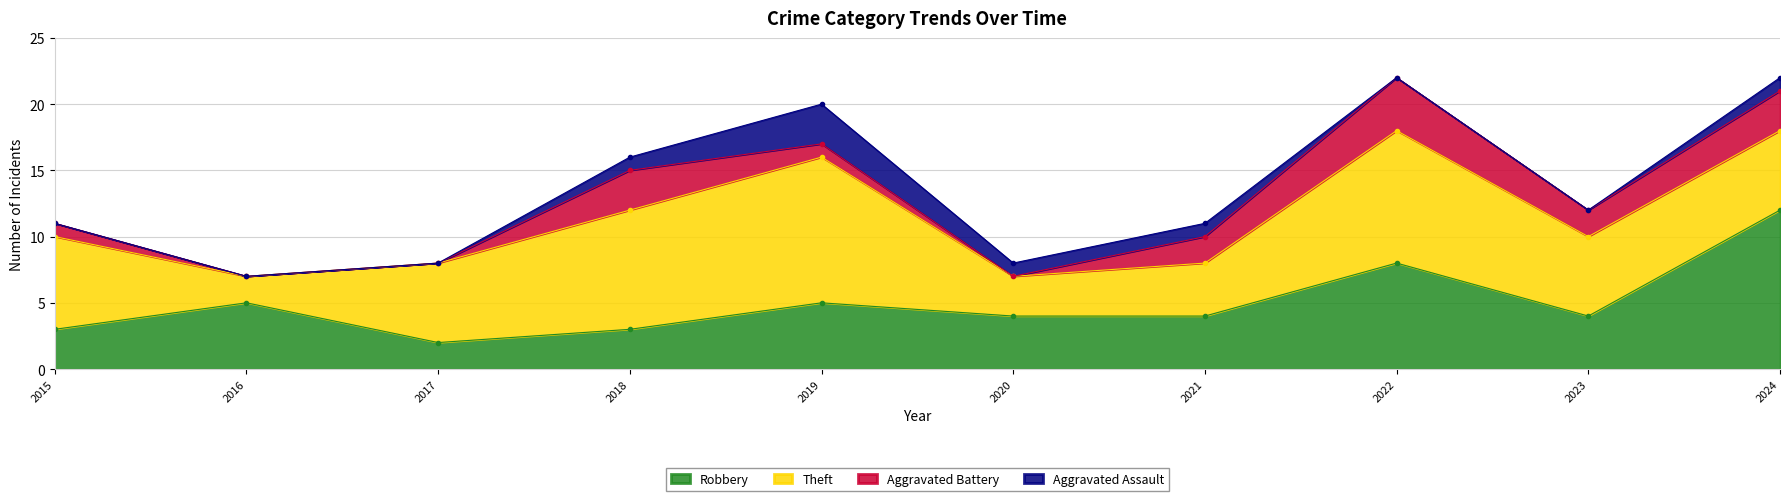

What is the maximum value for Robbery?

12